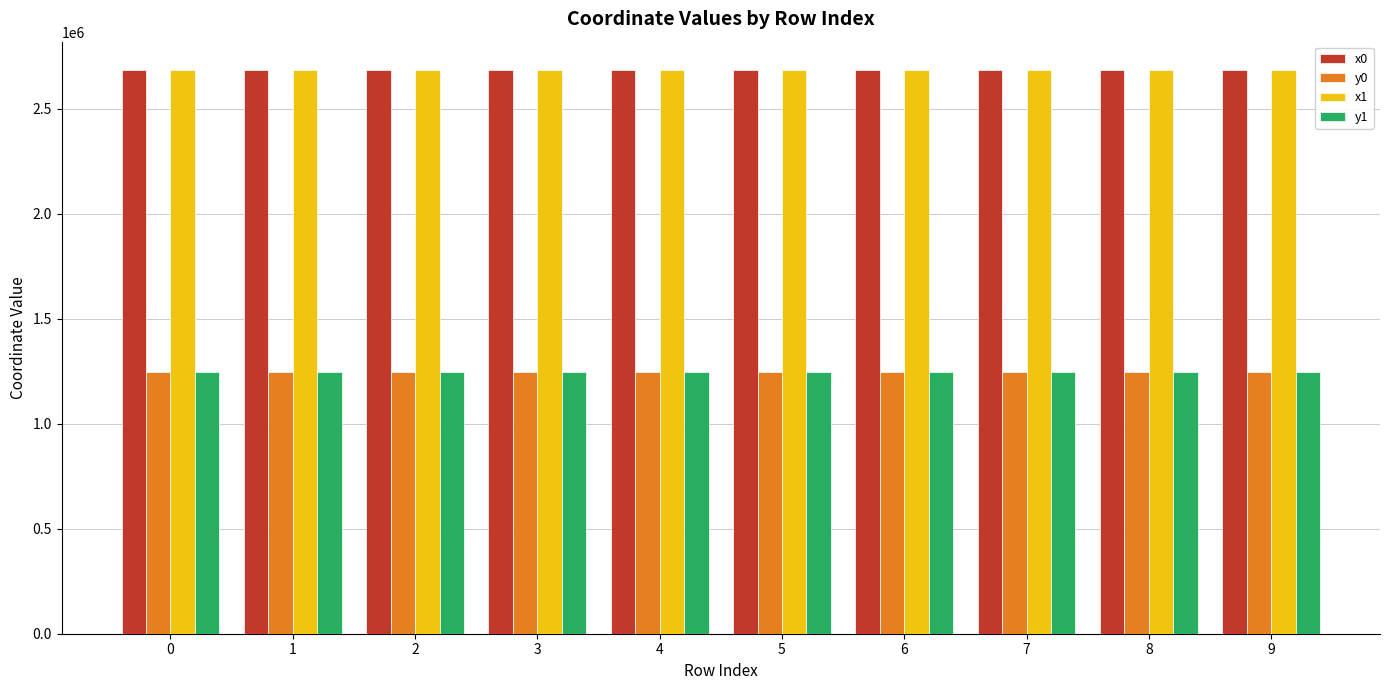

What is the difference between the highest and lowest values at 4?

1437827.4